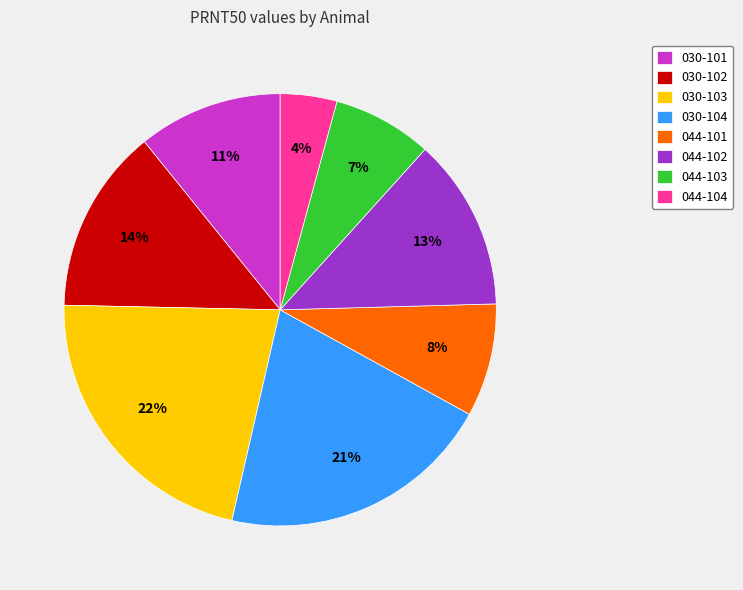

Is there any slice that represents more than half of the pie?

No